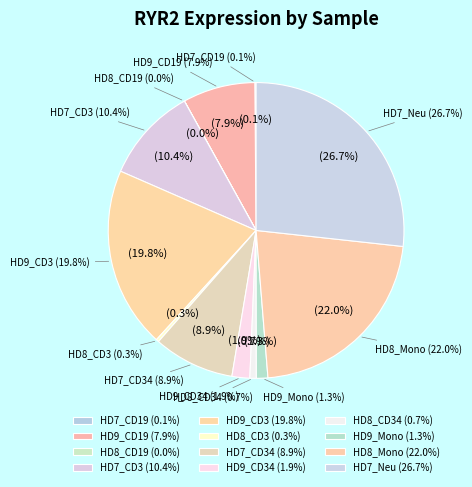

The HD9_CD19 slice represents 14% of the pie. True or false?

False